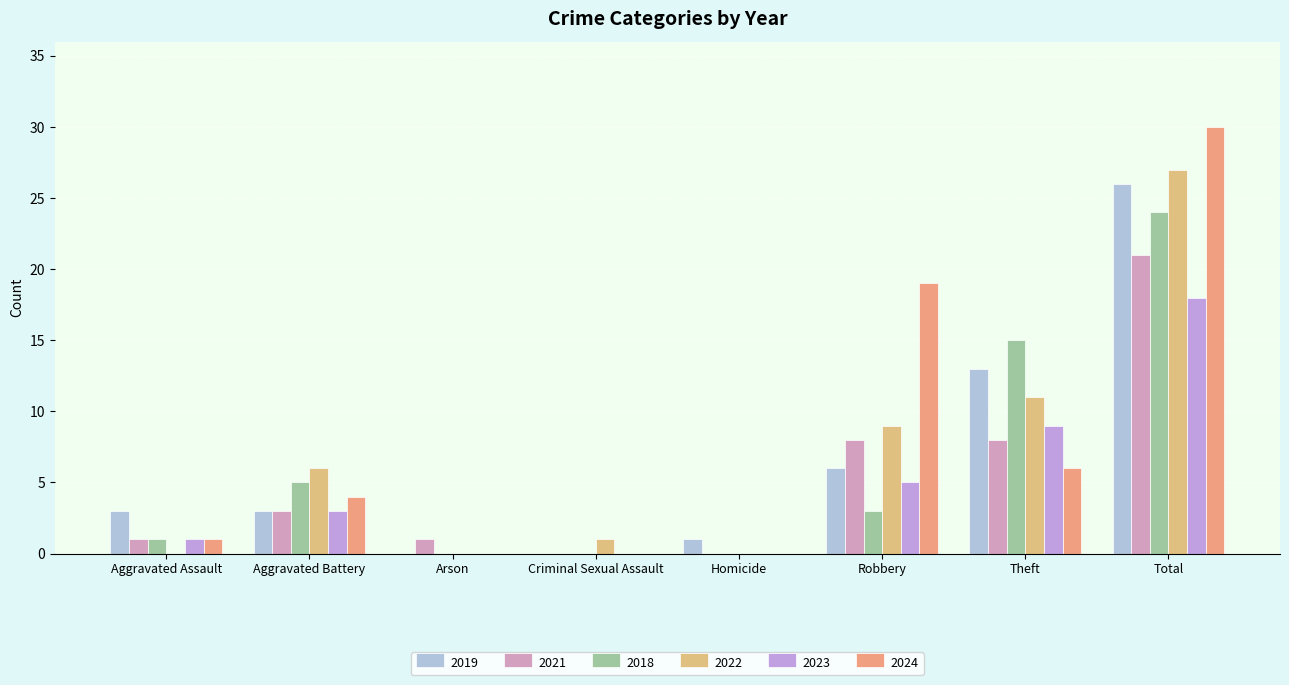

Reading left to right, transcribe all the data shown in this chart.

2019: Aggravated Assault=3	Aggravated Battery=3	Arson=0	Criminal Sexual Assault=0	Homicide=1	Robbery=6	Theft=13	Total=26
2021: Aggravated Assault=1	Aggravated Battery=3	Arson=1	Criminal Sexual Assault=0	Homicide=0	Robbery=8	Theft=8	Total=21
2018: Aggravated Assault=1	Aggravated Battery=5	Arson=0	Criminal Sexual Assault=0	Homicide=0	Robbery=3	Theft=15	Total=24
2022: Aggravated Assault=0	Aggravated Battery=6	Arson=0	Criminal Sexual Assault=1	Homicide=0	Robbery=9	Theft=11	Total=27
2023: Aggravated Assault=1	Aggravated Battery=3	Arson=0	Criminal Sexual Assault=0	Homicide=0	Robbery=5	Theft=9	Total=18
2024: Aggravated Assault=1	Aggravated Battery=4	Arson=0	Criminal Sexual Assault=0	Homicide=0	Robbery=19	Theft=6	Total=30